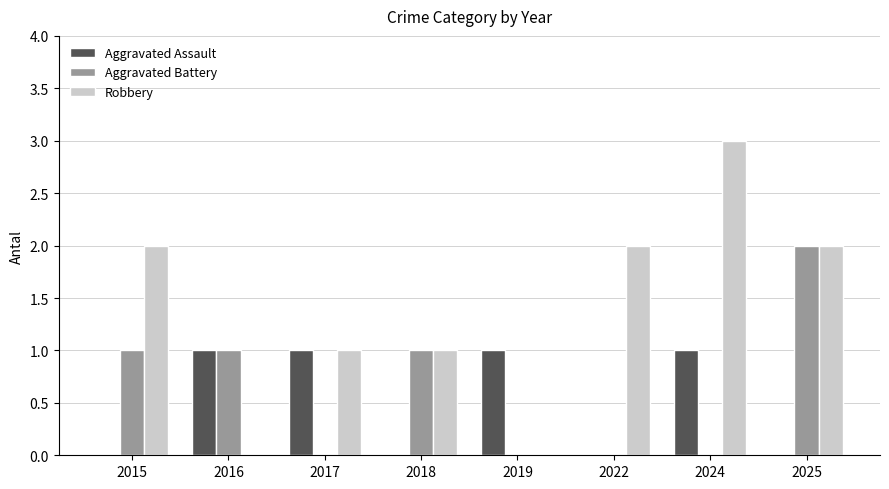

Which series has the largest total across all categories?

Robbery